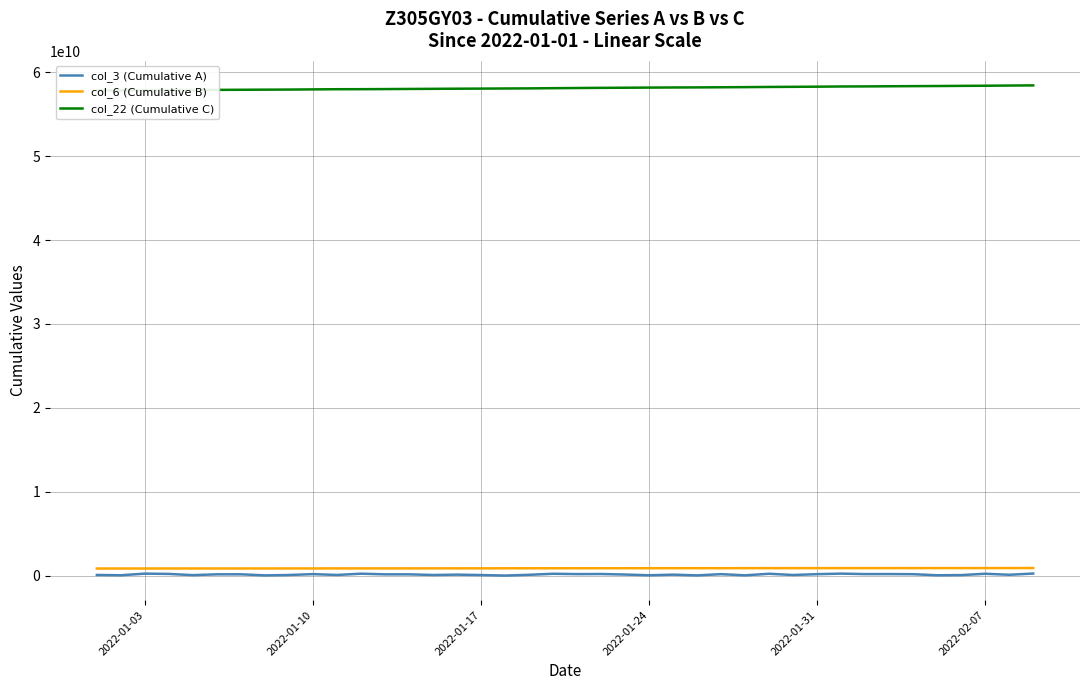

How many values in the col_3 (Cumulative A) series exceed 148033608?

19